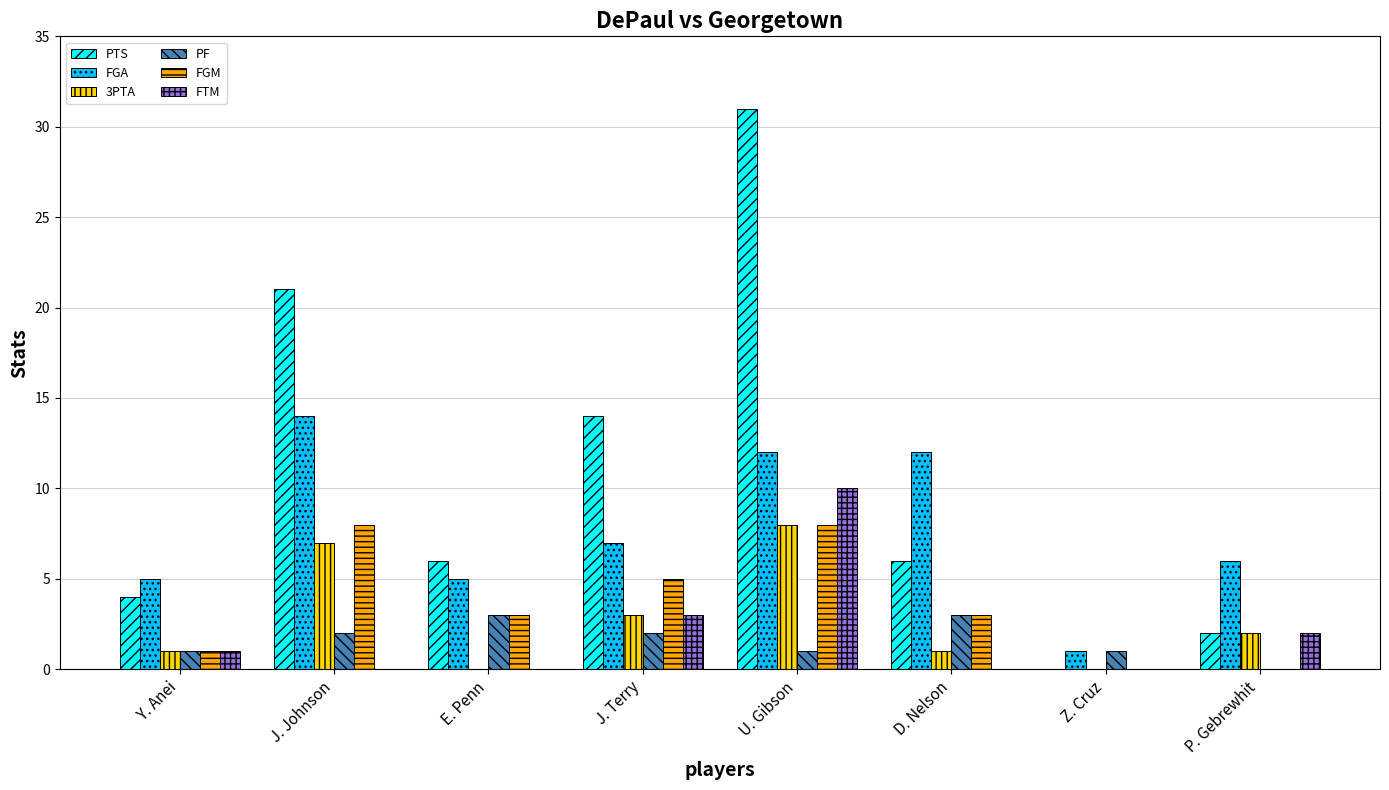

What is the approximate value of FTM at J. Terry?

3